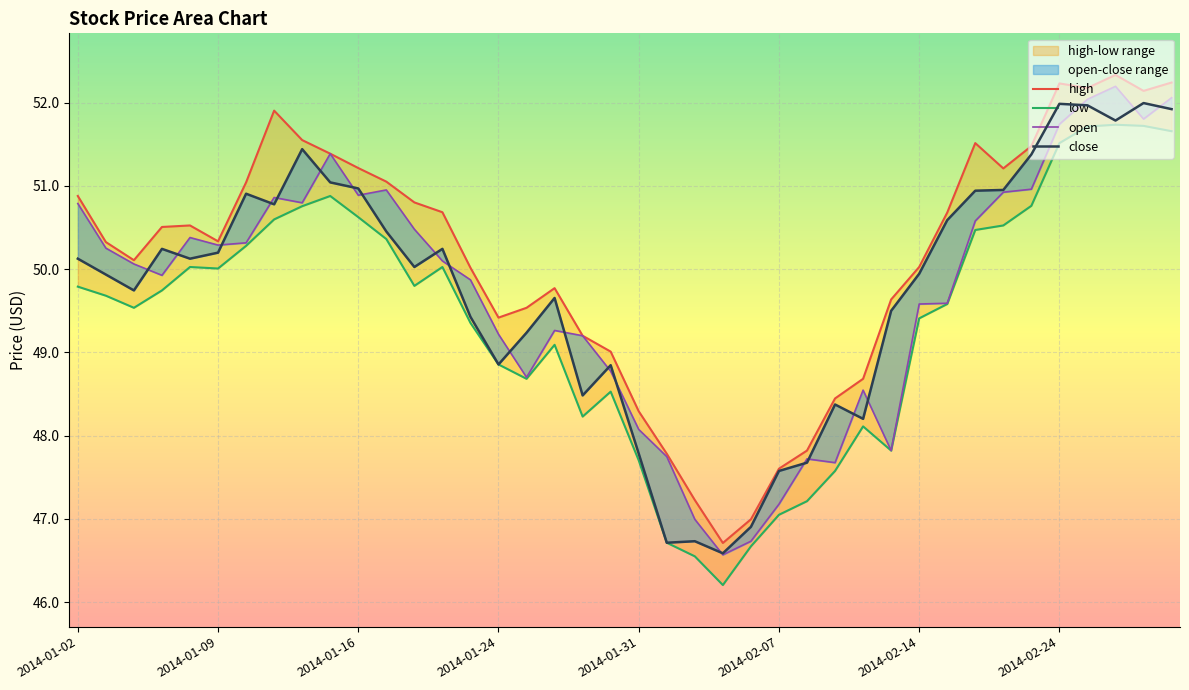

At how many categories does at least one series exceed 51?

14